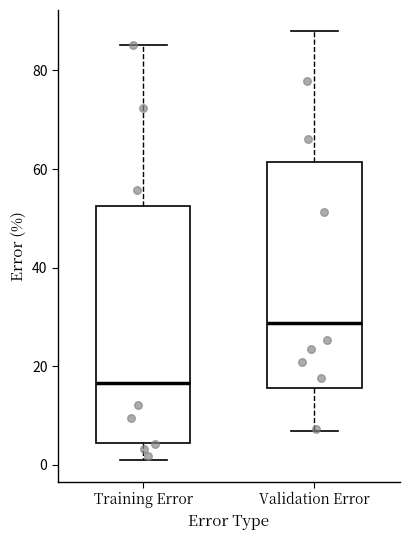

Reading left to right, transcribe this box plot: for each box, give where its median line is, the range the box spans, and where its two whiskers end, as read against the y-axis. The values are not printed on the chart, so give them approximately, as read against the axis.

Training Error: median 16, box 4 to 52, whiskers 0 to 86
Validation Error: median 28, box 16 to 62, whiskers 6 to 88